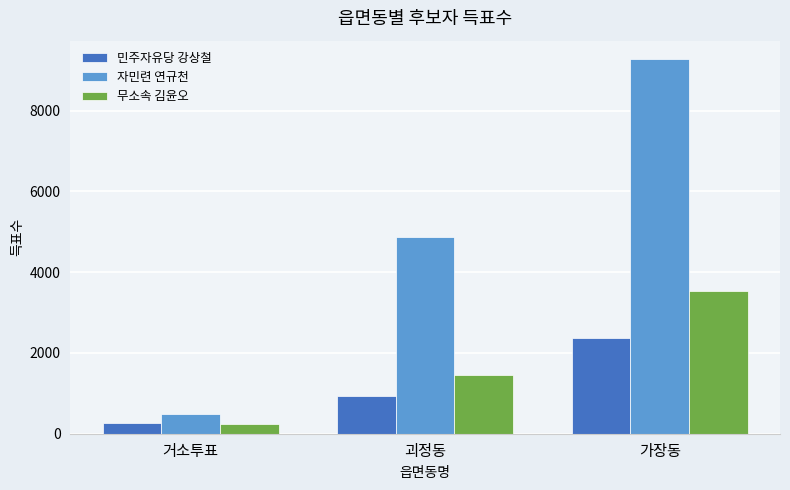

Where is 민주자유당 강상철 nearest to the value 1316?

괴정동